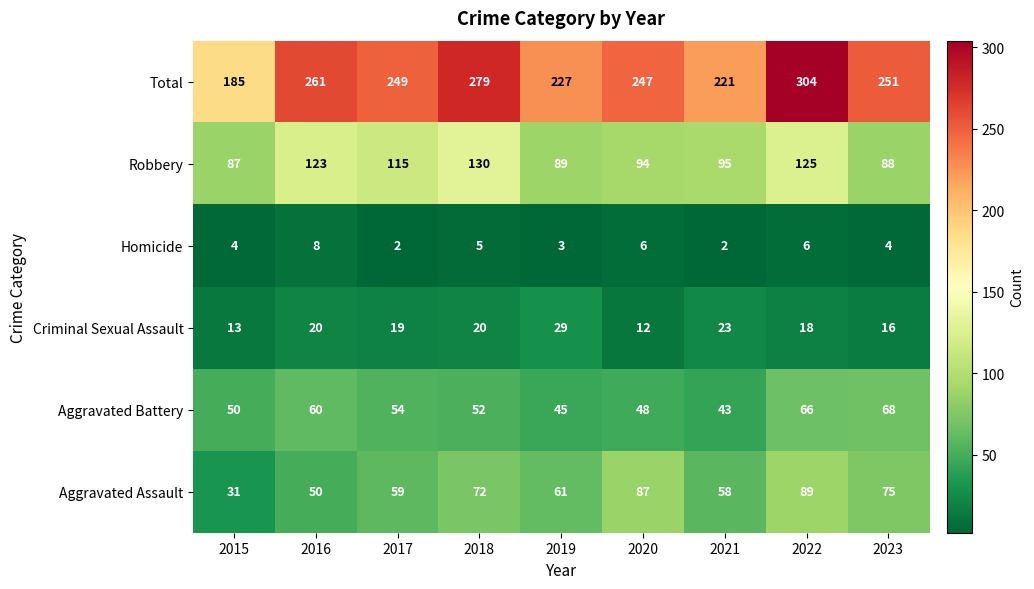

Rank the series at 2015 from highest to lowest value.

Total, Robbery, Aggravated Battery, Aggravated Assault, Criminal Sexual Assault, Homicide